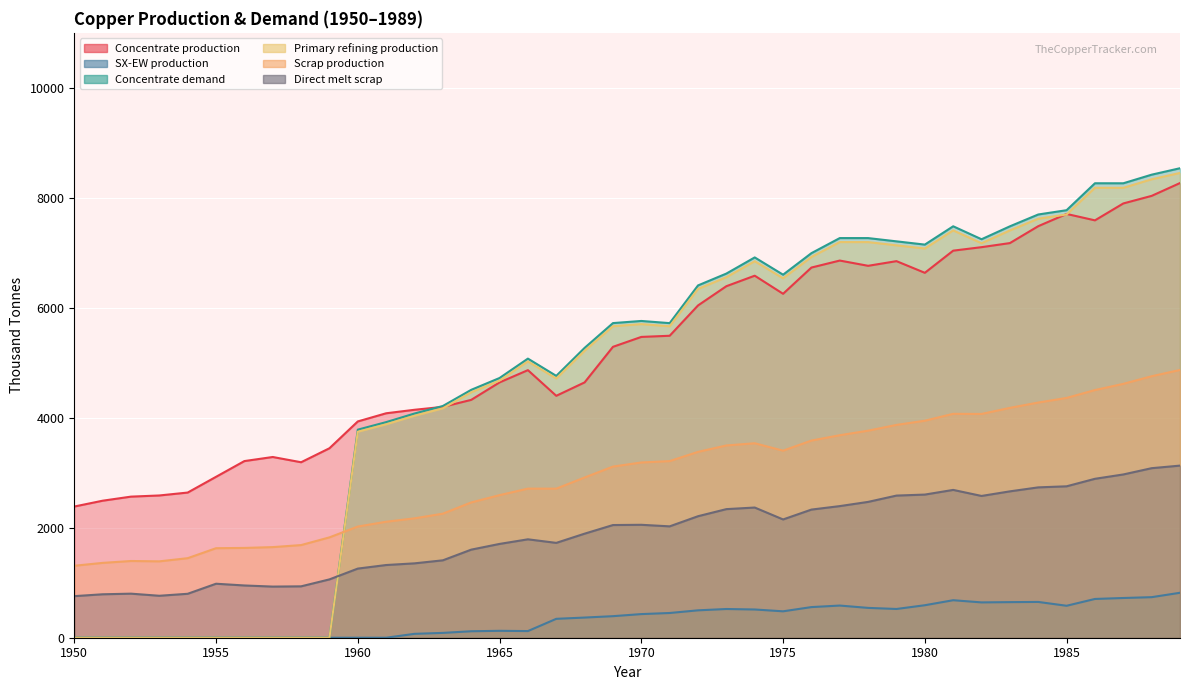

At which category does Concentrate demand reach its first local peak?

1966